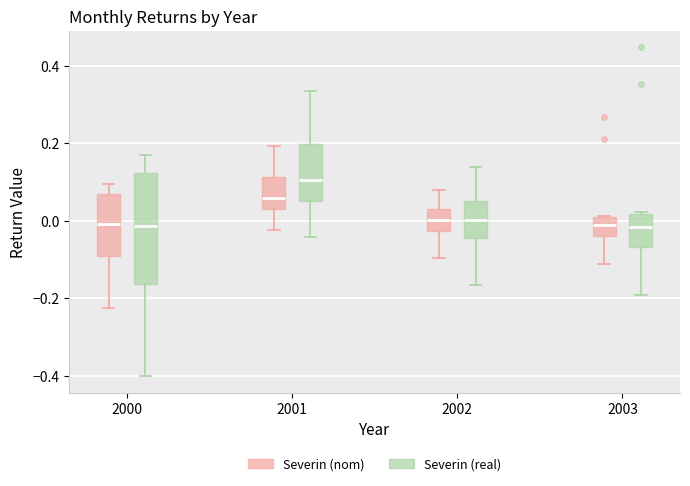

Reading left to right, transcribe this box plot: for each box, give where its median line is, the range the box spans, and where its two whiskers end, as read against the y-axis. The values are not printed on the chart, so give them approximately, as read against the axis.

2000 (Severin (nom)): median 0.00, box -0.10 to 0.06, whiskers -0.22 to 0.10
2000 (Severin (real)): median -0.02, box -0.16 to 0.12, whiskers -0.40 to 0.16
2001 (Severin (nom)): median 0.06, box 0.02 to 0.12, whiskers -0.02 to 0.20
2001 (Severin (real)): median 0.10, box 0.06 to 0.20, whiskers -0.04 to 0.34
2002 (Severin (nom)): median 0.00, box -0.02 to 0.04, whiskers -0.10 to 0.08
2002 (Severin (real)): median 0.00, box -0.04 to 0.06, whiskers -0.16 to 0.14
2003 (Severin (nom)): median -0.02, box -0.04 to 0.02, whiskers -0.12 to 0.02
2003 (Severin (real)): median -0.02, box -0.06 to 0.02, whiskers -0.20 to 0.02